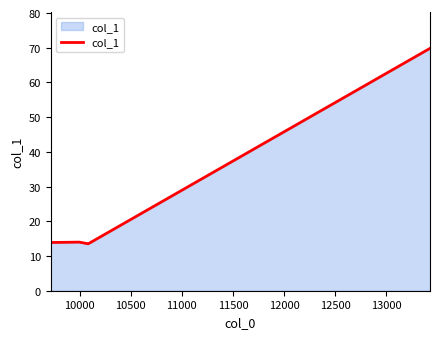

What is the difference between the maximum and second lowest values?

55.9